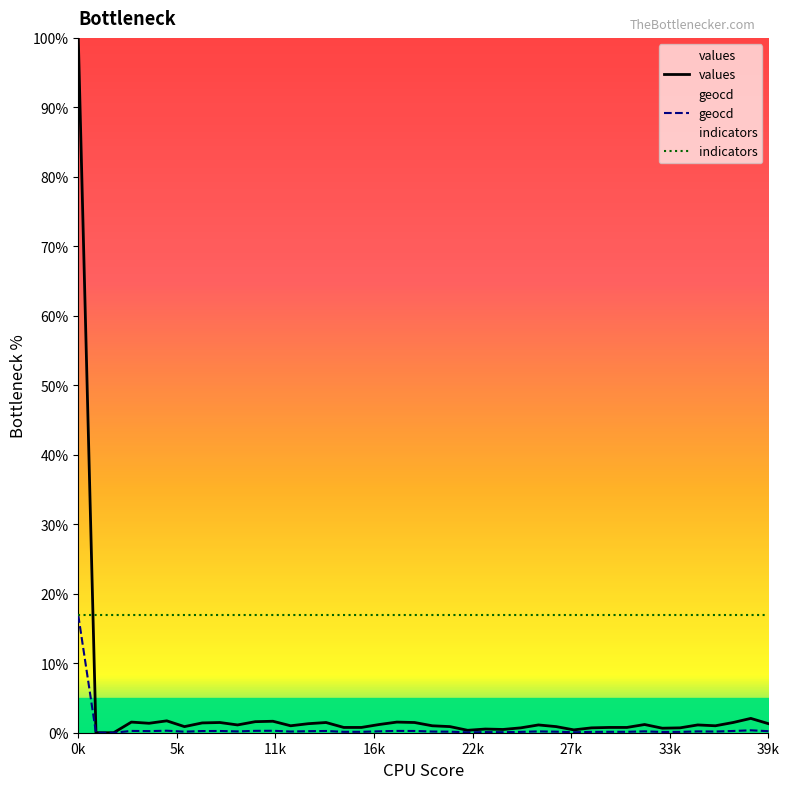

True or false: values and indicators intersect in this chart.

True